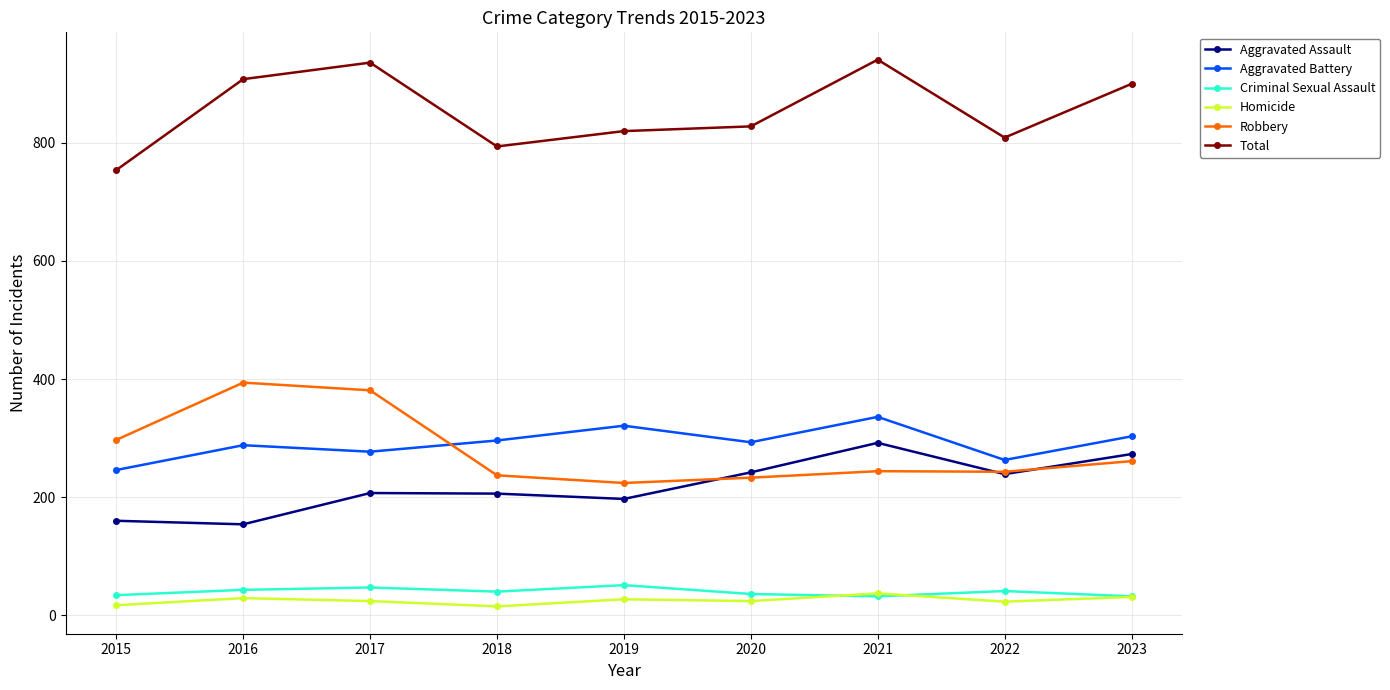

In Homicide, how many points are higher than both neighbors (excluding endpoints)?

3